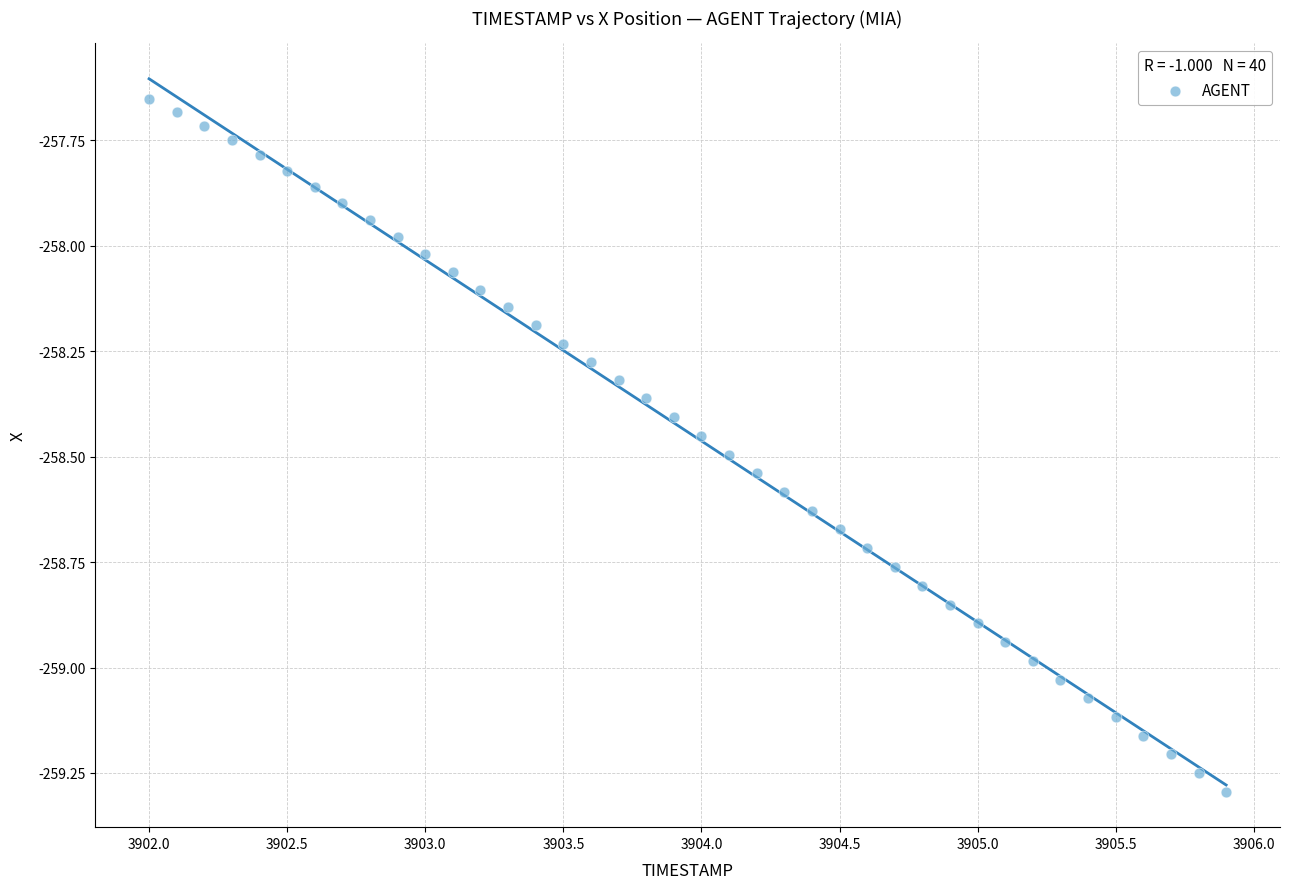

What is the range of X values (max minus min)?

3.9